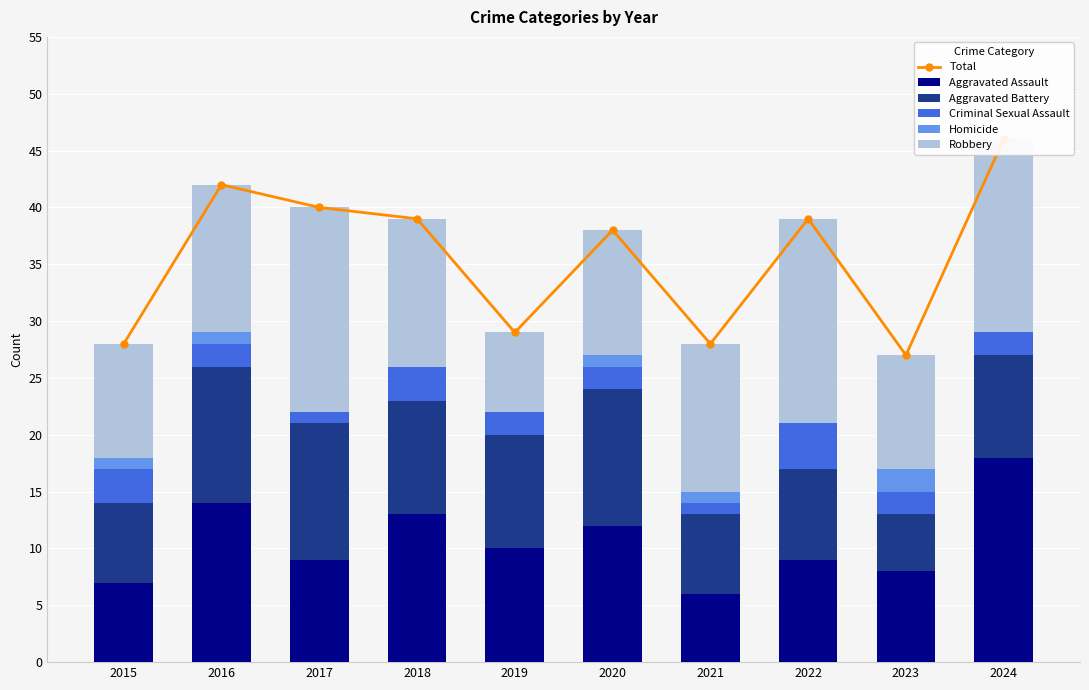

Is the value of Homicide at 2020 greater than the value of Aggravated Battery at 2022?

No